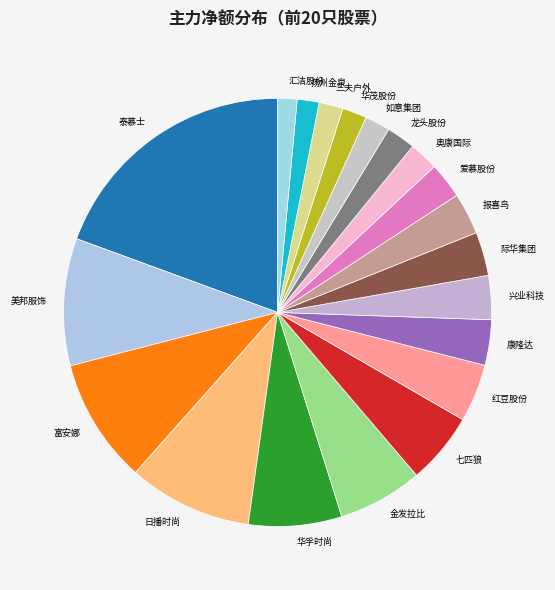

What is the ratio of the value at 七匹狼 to the value at 龙头股份?

2.5